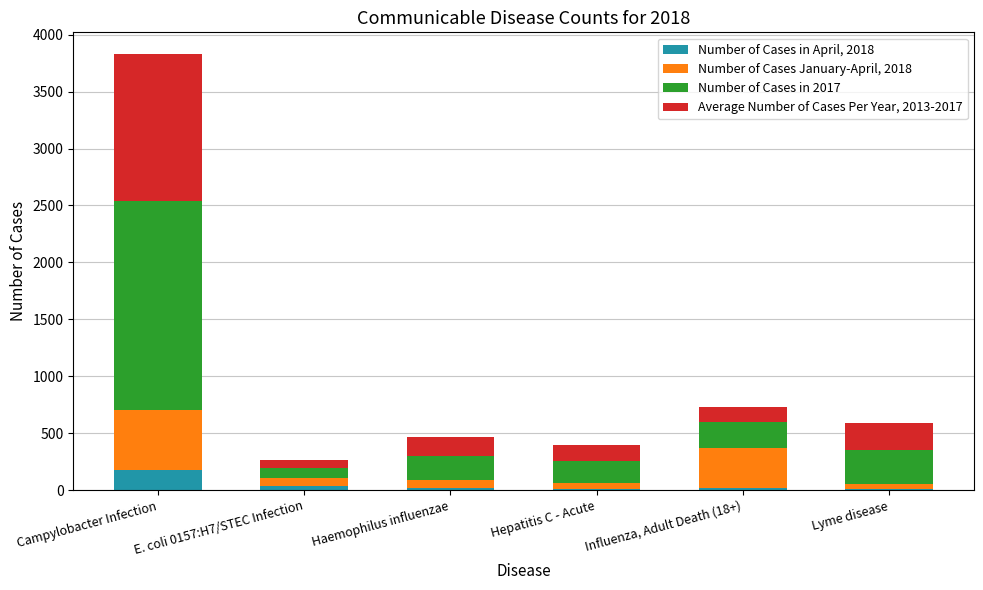

Which category has the highest value in the Number of Cases in April, 2018 series?

Campylobacter Infection